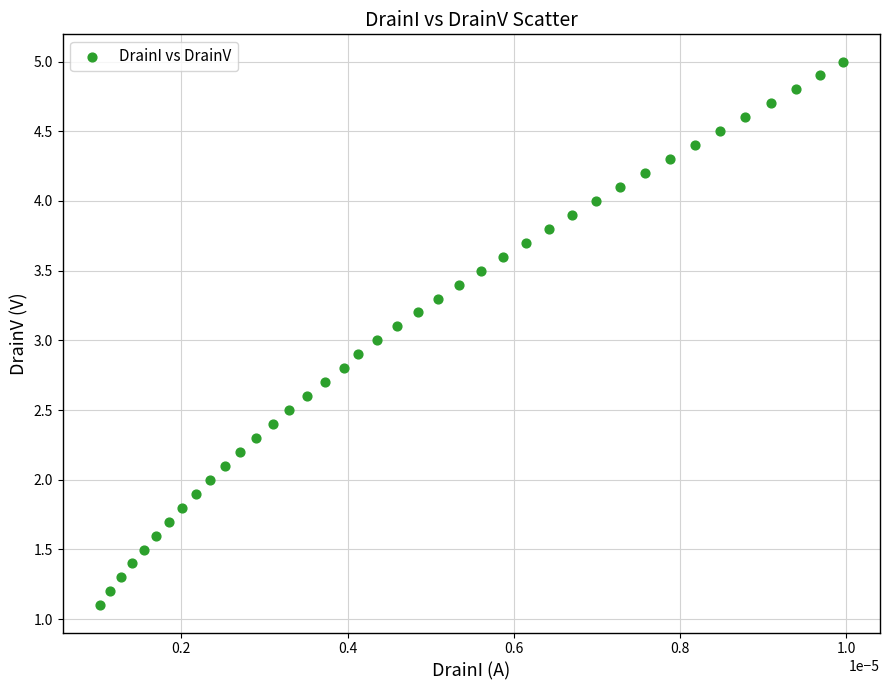

What is the range of Y values (max minus min)?

3.9